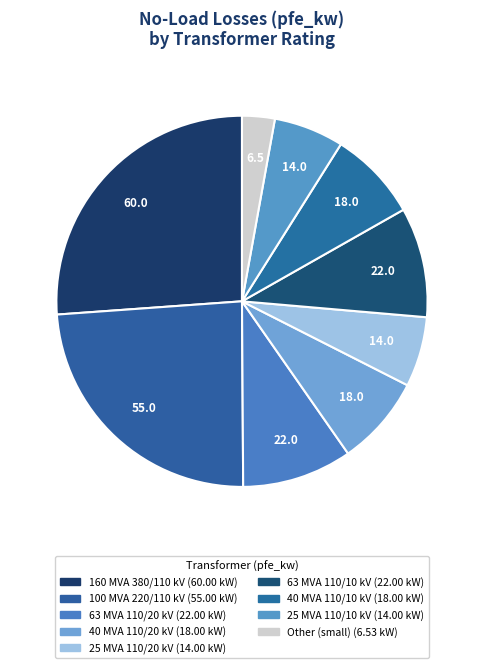

How many segments does this pie chart have?

9